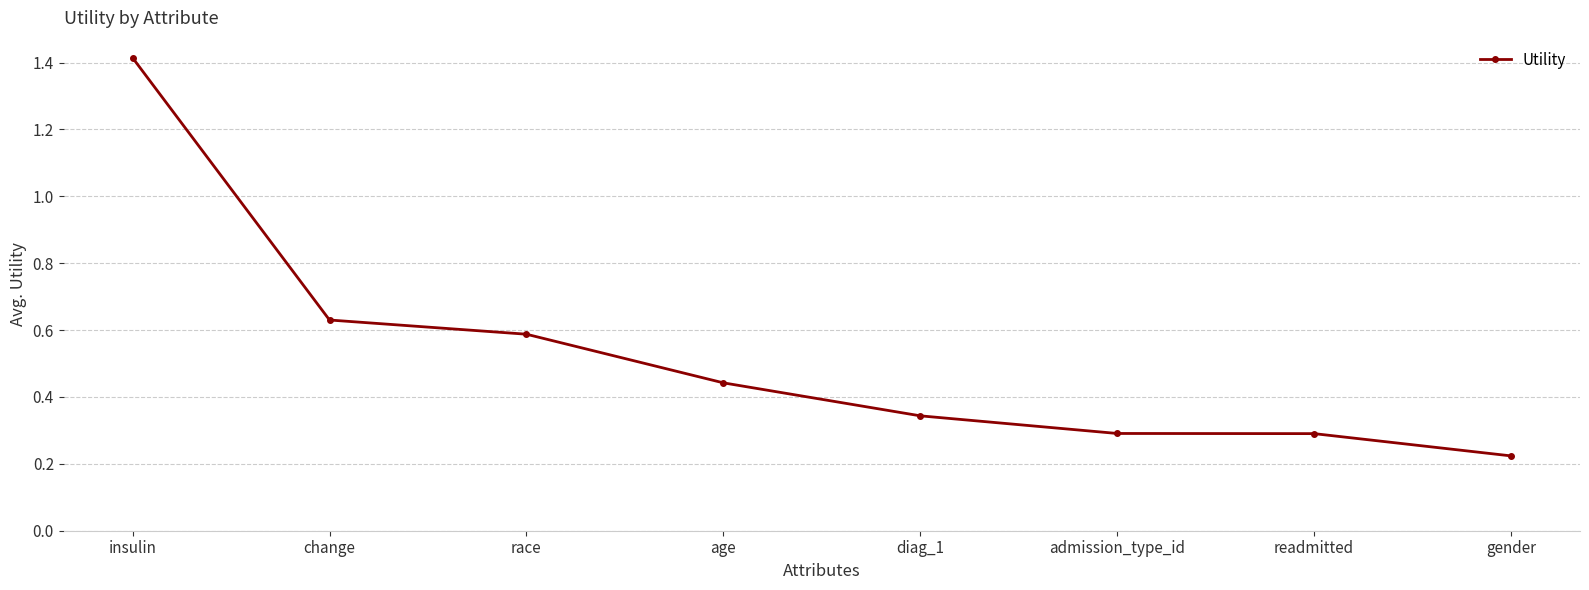

What is the sum of the values at race and age?

1.0